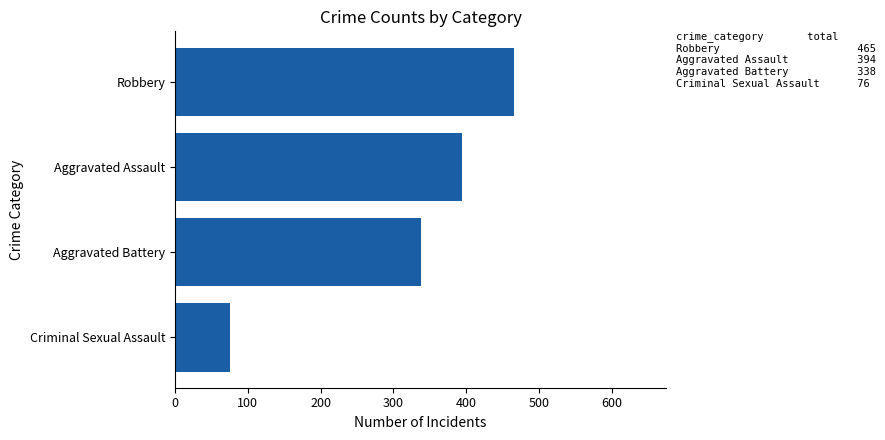

Is it true that the value at Aggravated Battery is 338?

True